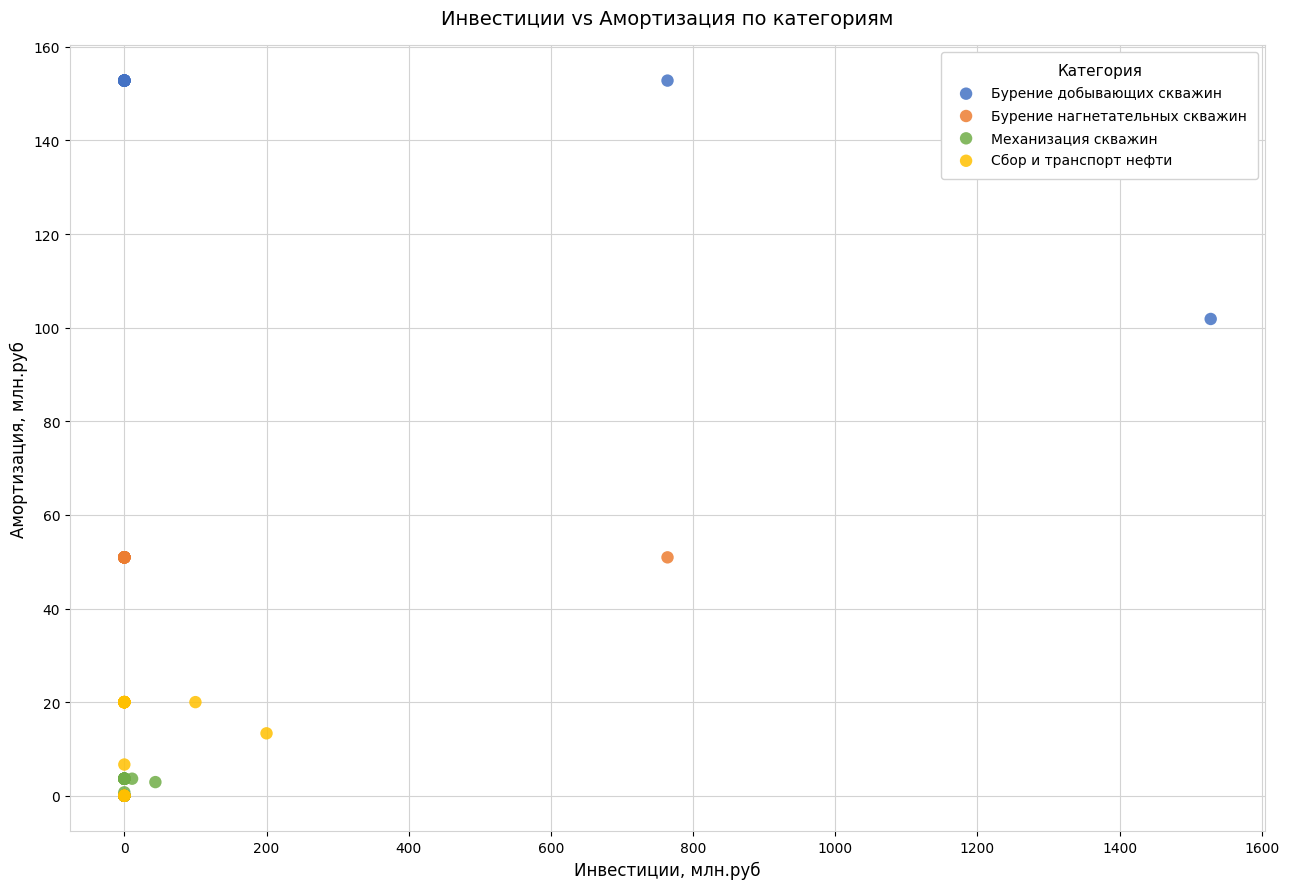

Which series reaches the maximum Y coordinate?

Бурение добывающих скважин